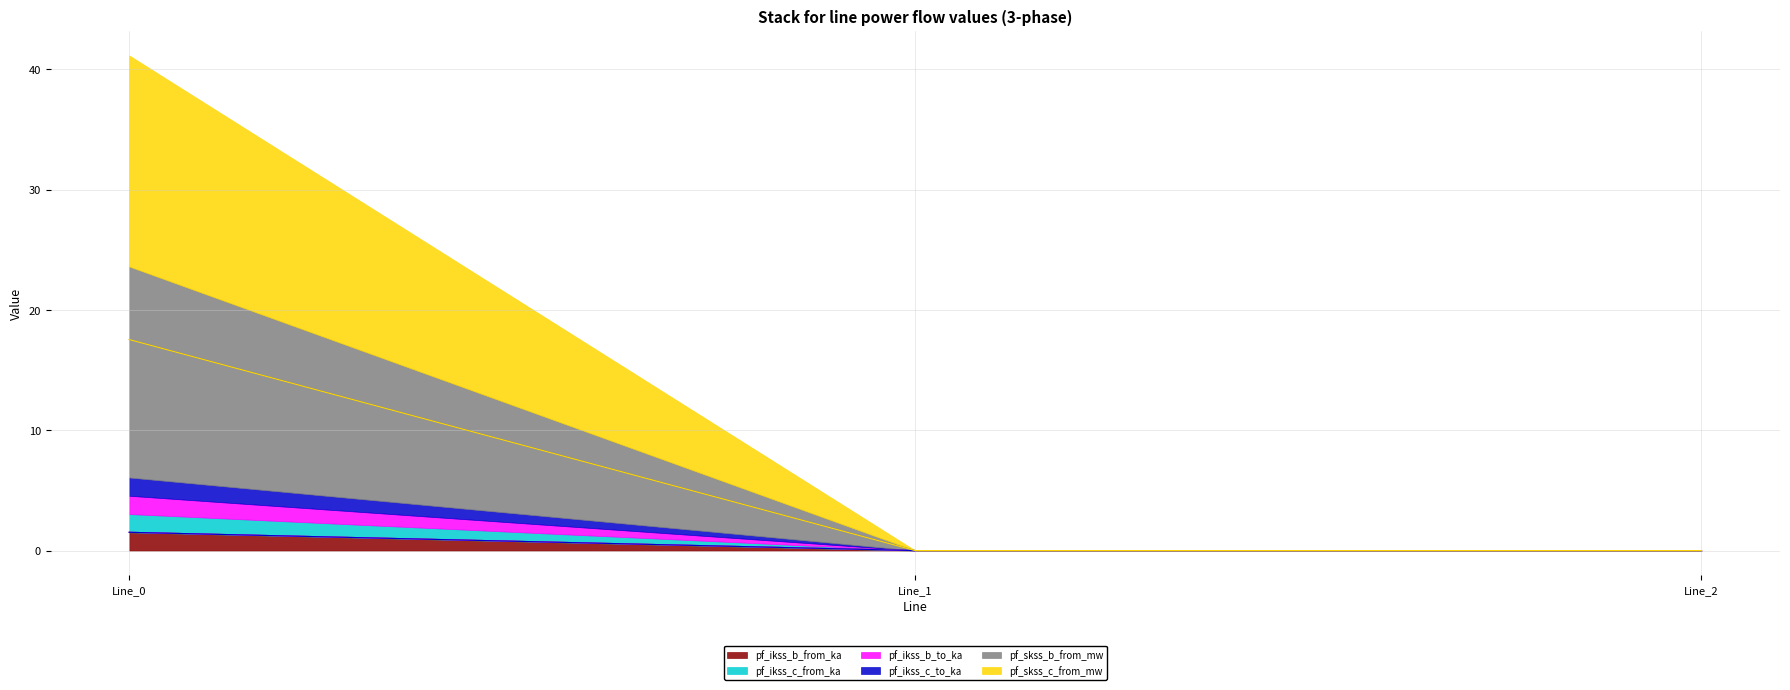

What is the value of the pf_ikss_c_from_ka point at the 1st from the left?

1.5